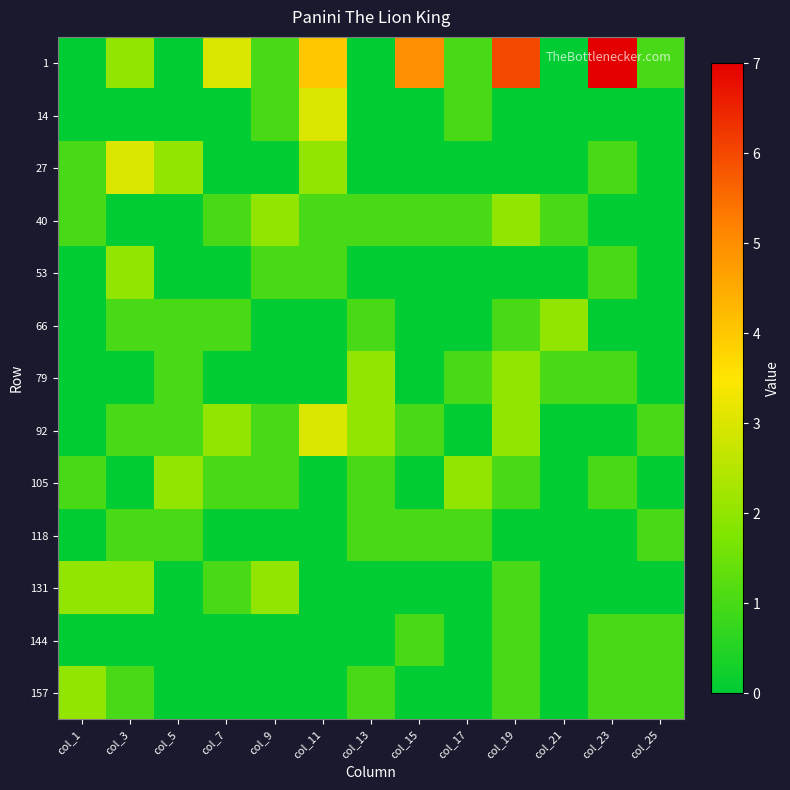

Rank the series at col_15 from lowest to highest value.

14, 27, 53, 66, 79, 105, 131, 157, 40, 92, 118, 144, 1